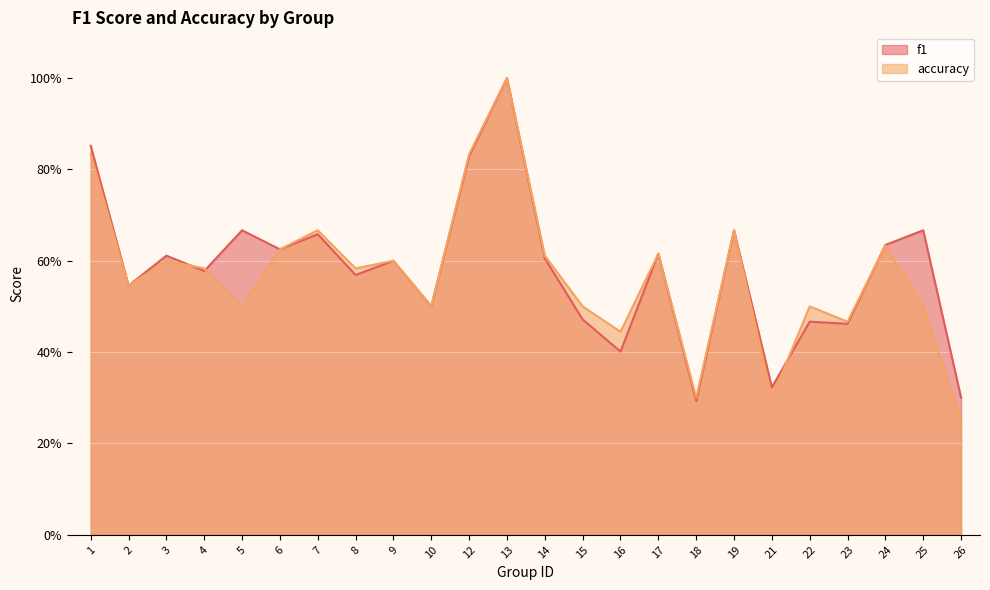

Does the chart display data point markers on the line(s)?

No